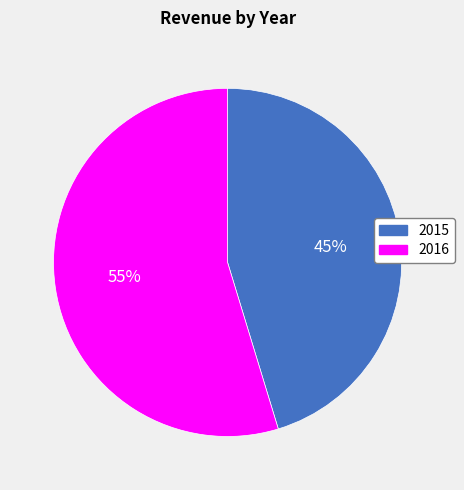

Is it true that 2016 is 48% of the pie?

False